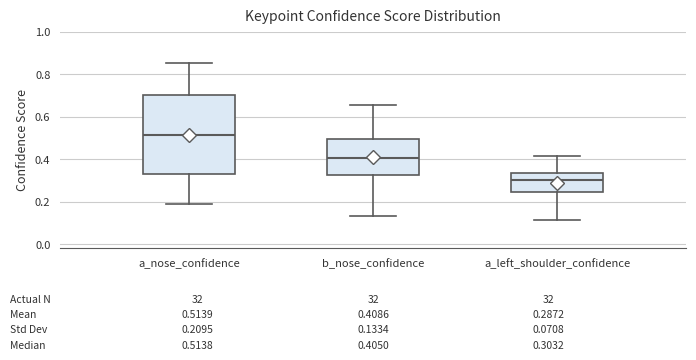

Which box's median line is the highest?

a_nose_confidence